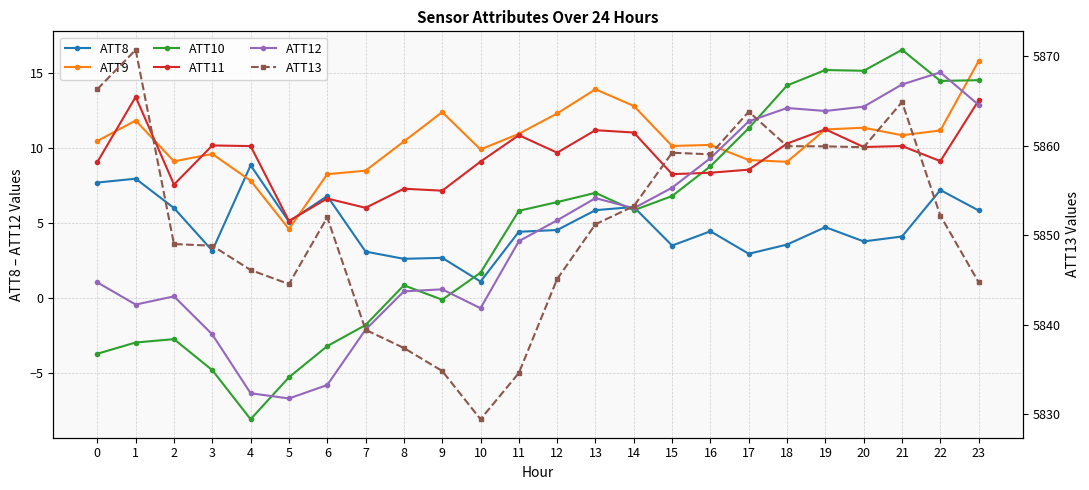

What is the maximum value for ATT13?

5870.7